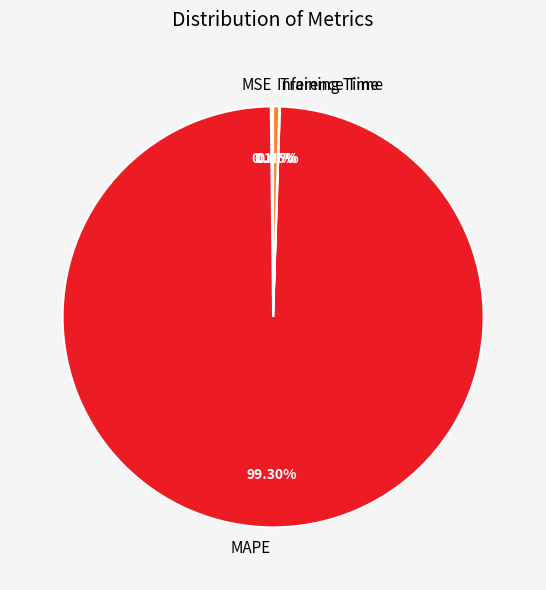

Which slice is the largest?

MAPE